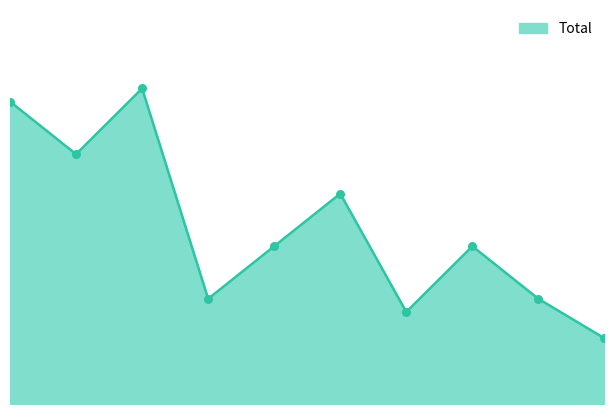

How many lines are shown in the chart?

1